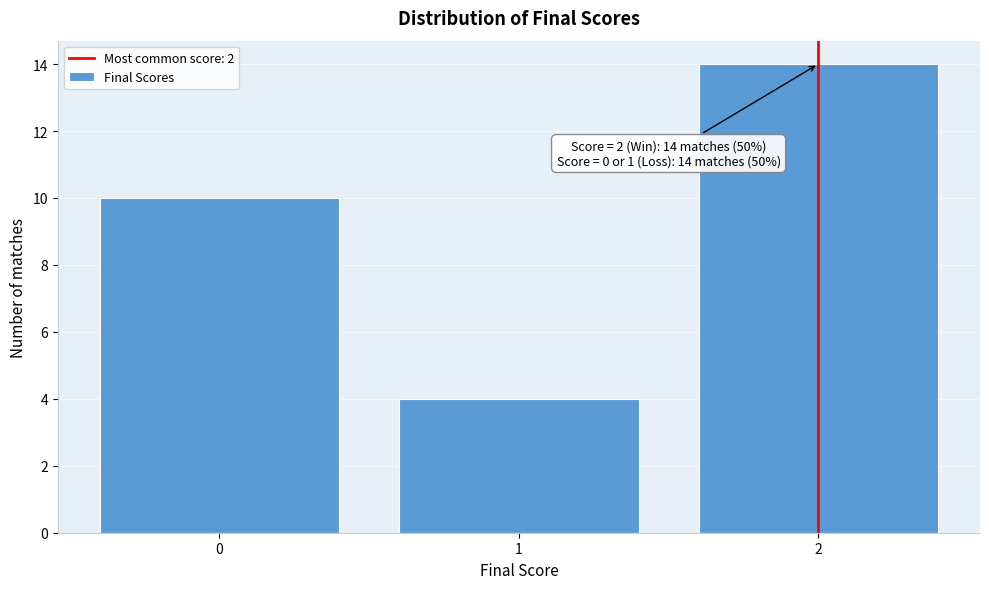

Reading right to left, what are all the values shown in this chart?

2=14	1=4	0=10